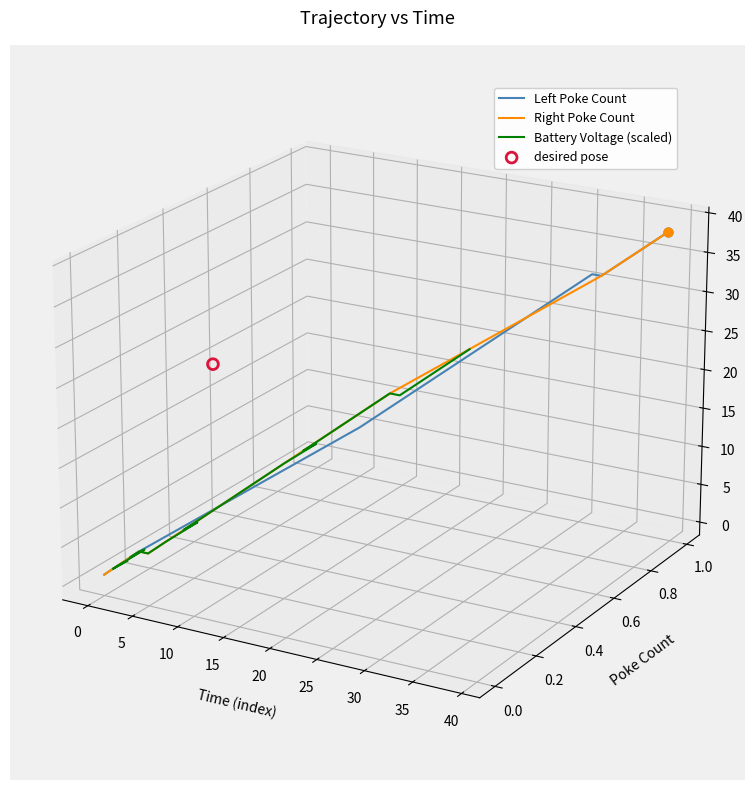

Which series reaches the minimum Y coordinate?

Left Poke Count